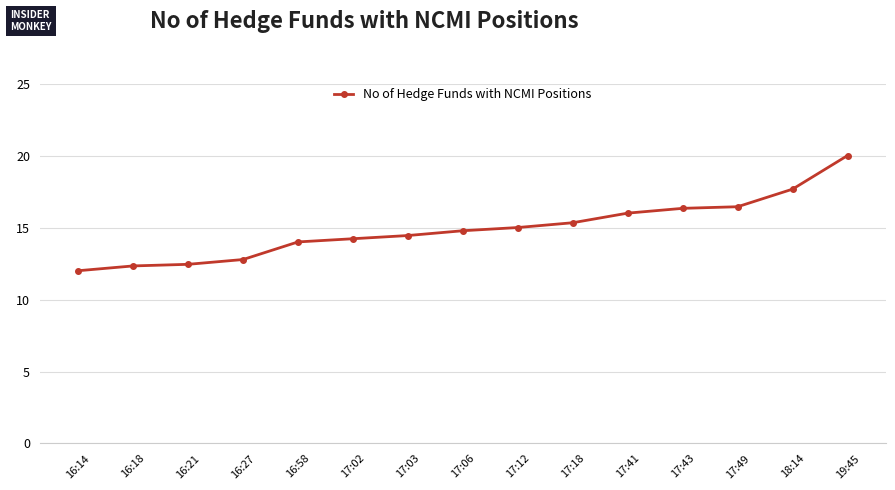

At which label is the value closest to 16?

17:41